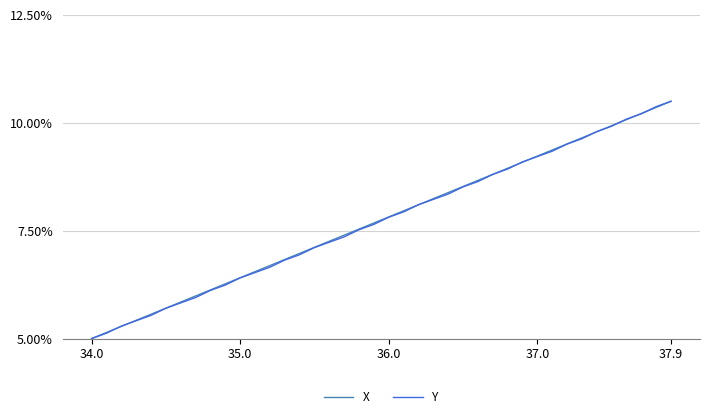

What is the lowest value of the X series?

5.0